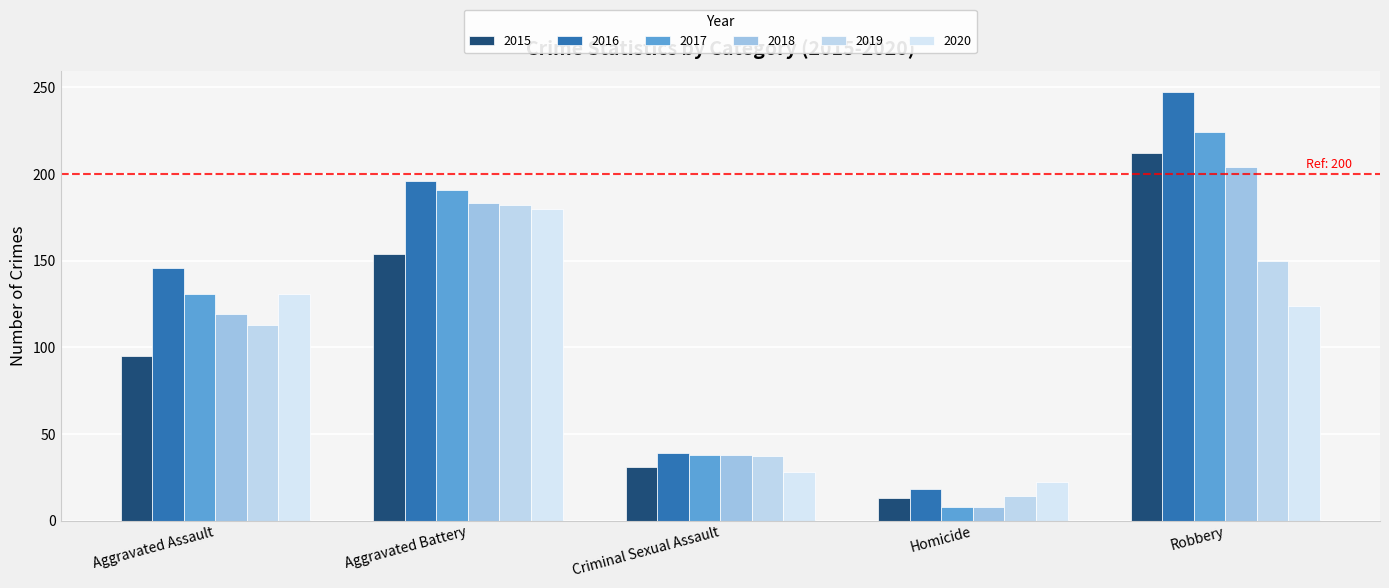

Reading left to right, what are all the values shown in this chart?

2015: 95	154	31	13	212
2016: 146	196	39	18	247
2017: 131	191	38	8	224
2018: 119	183	38	8	204
2019: 113	182	37	14	150
2020: 131	180	28	22	124